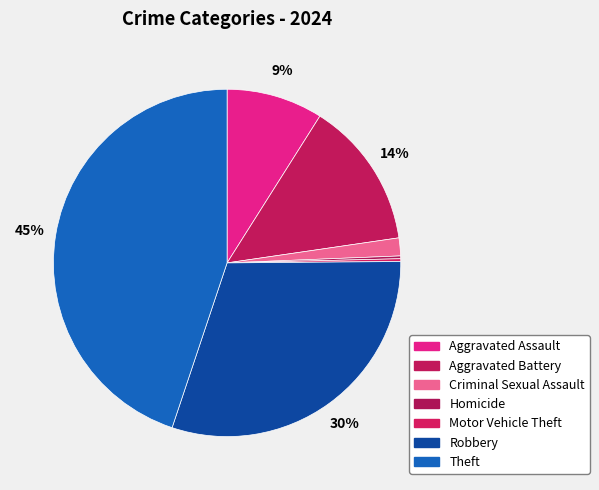

What is the total percentage of Theft and Homicide?

45.1%